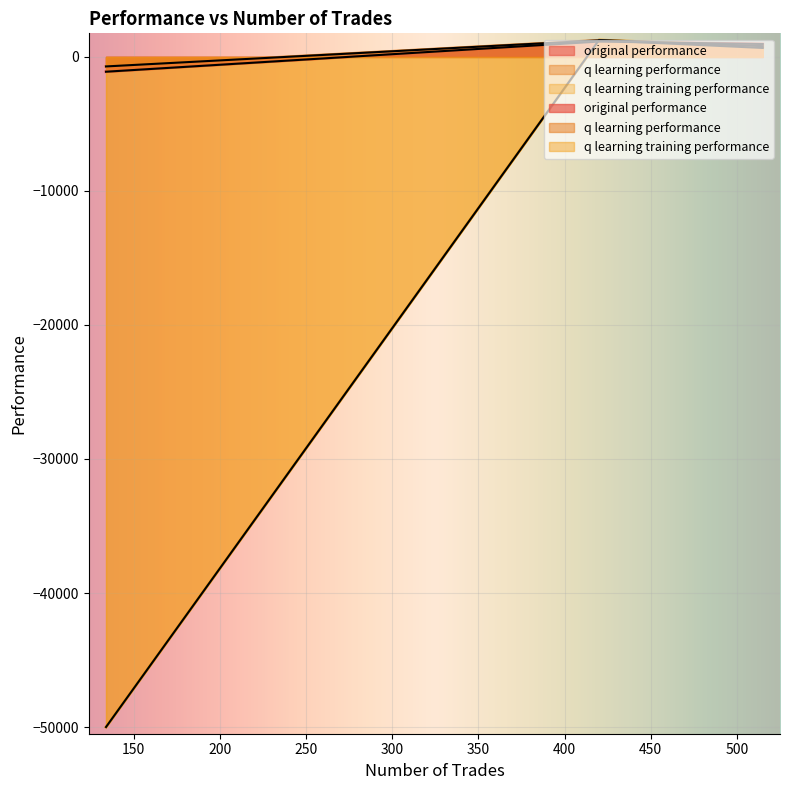

Which series changed the most between 515 and 134?

q learning training performance